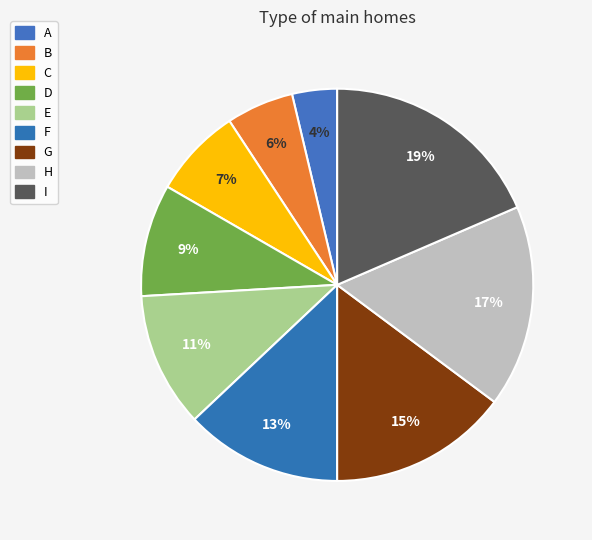

True or false: B accounts for 1% of the total.

False